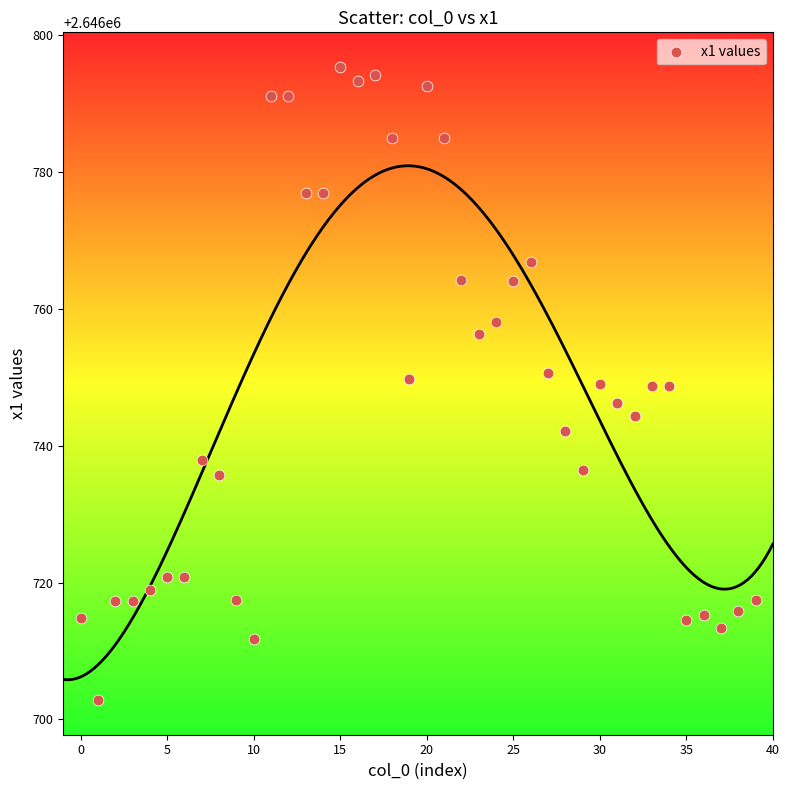

What is the range of Y values (max minus min)?

92.6